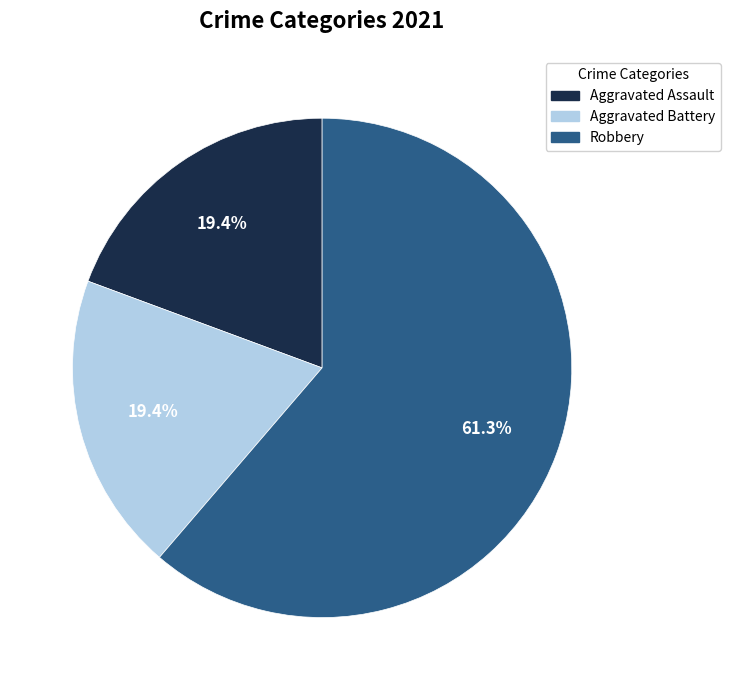

To the nearest percent, what is the difference between the largest and smallest slice percentages?

42%